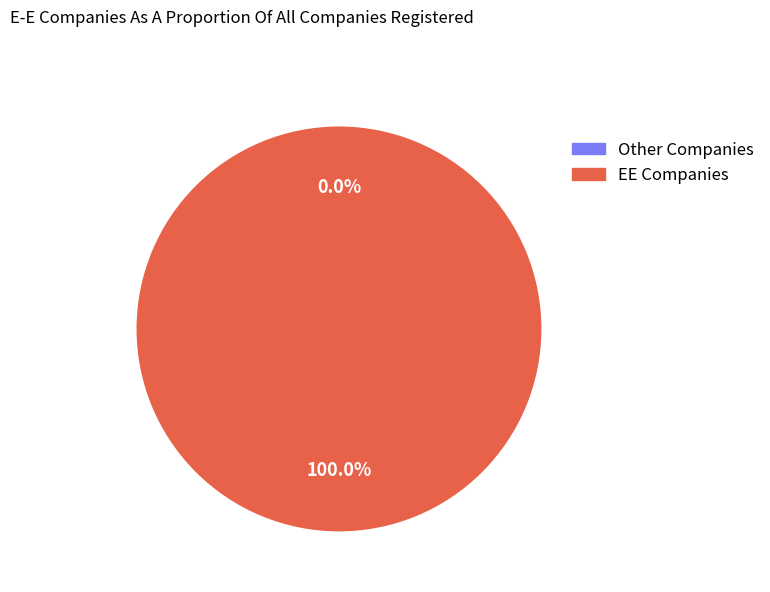

Which has a higher value, 1603759007 or 1611709688?

1611709688